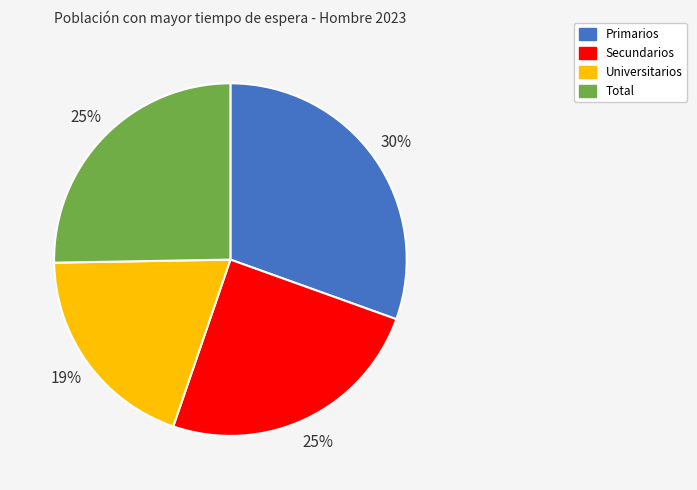

The Primarios slice represents 30% of the pie. True or false?

True